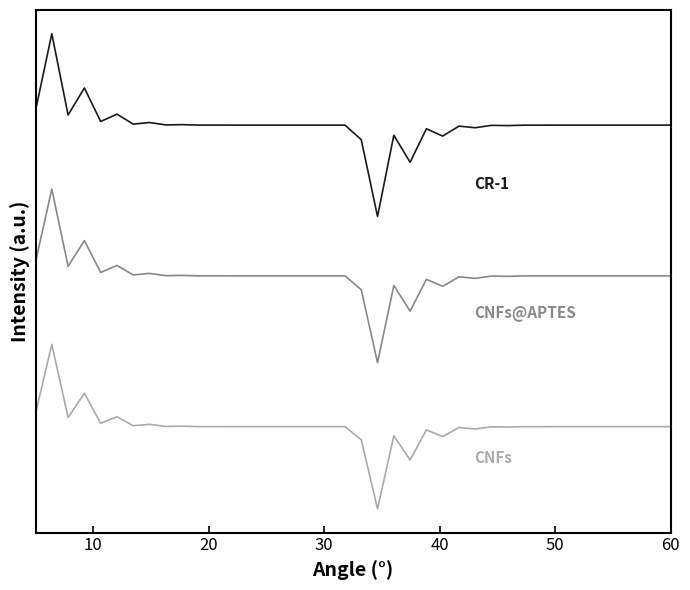

Is this an area chart (filled region under the line)?

No